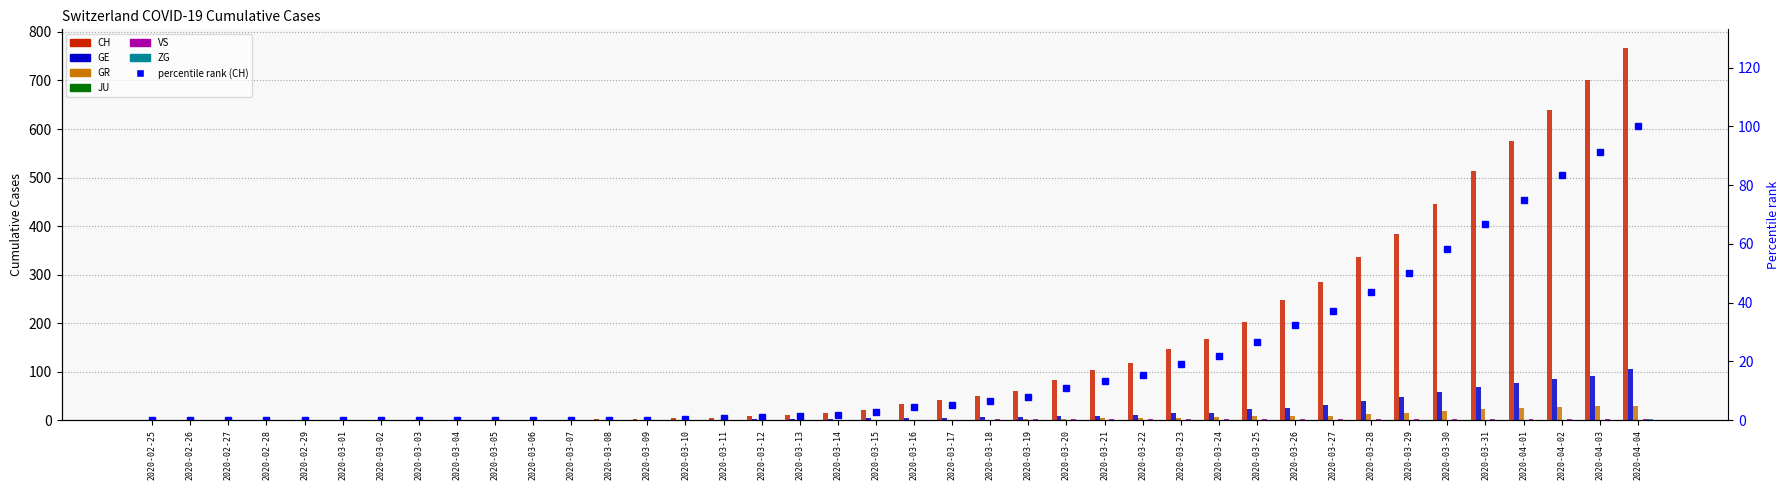

Rank the series at 2020-02-29 from highest to lowest value.

CH, GE, GR, VS, ZG